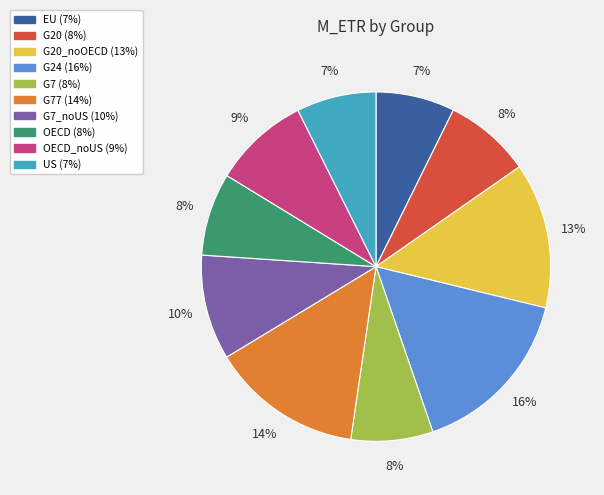

To the nearest percent, what is the average slice percentage?

10%